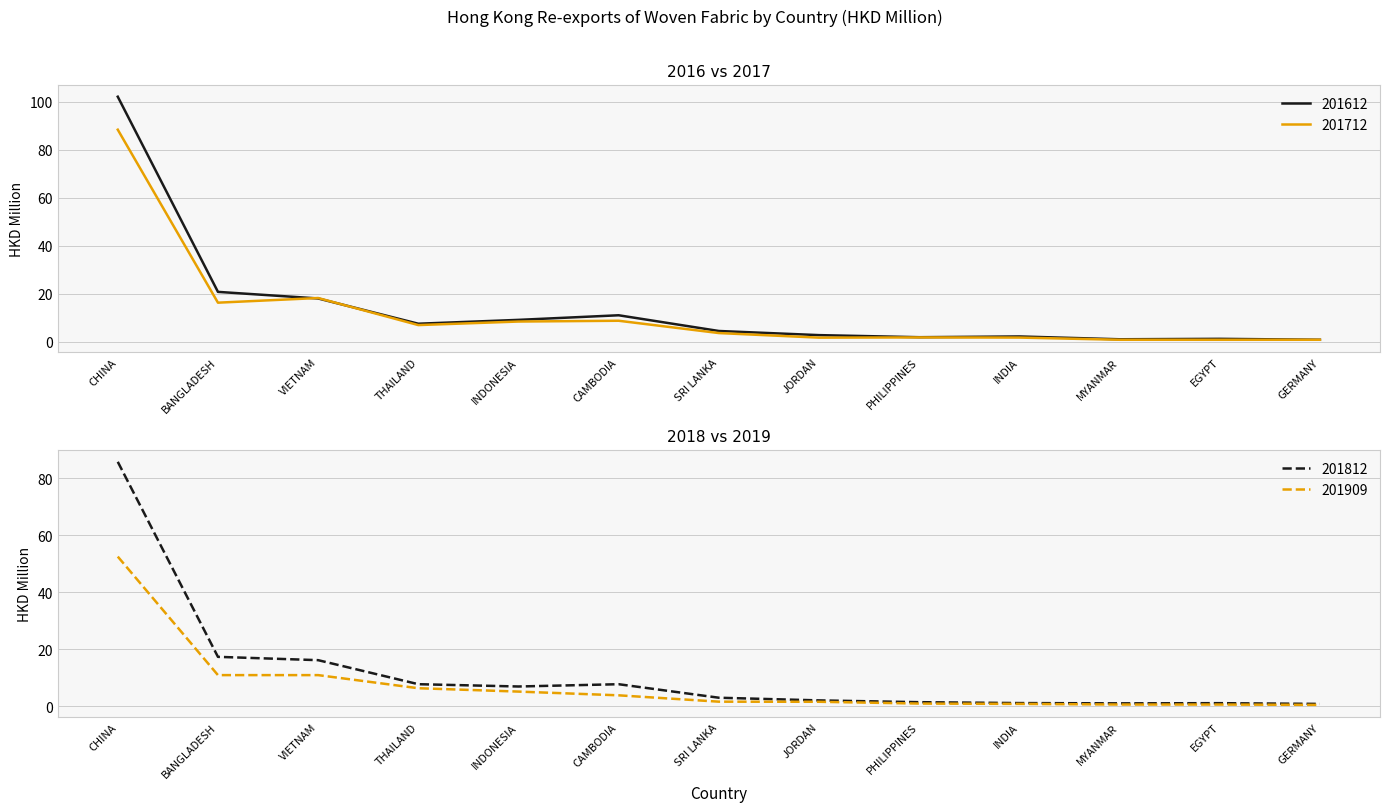

At which category is the sum across all series the highest?

CHINA